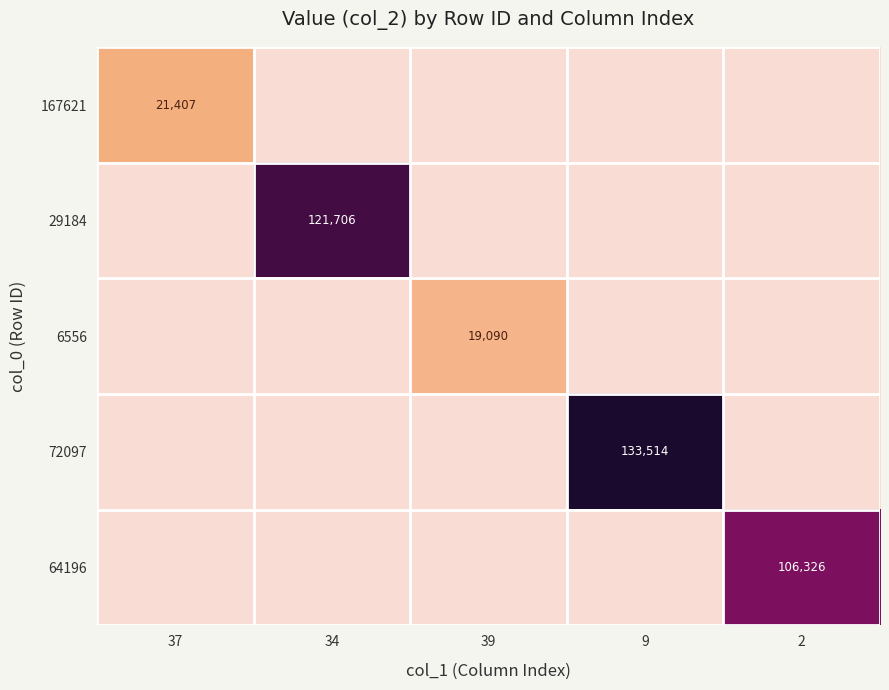

What is the sum of all 6556 values?

19090